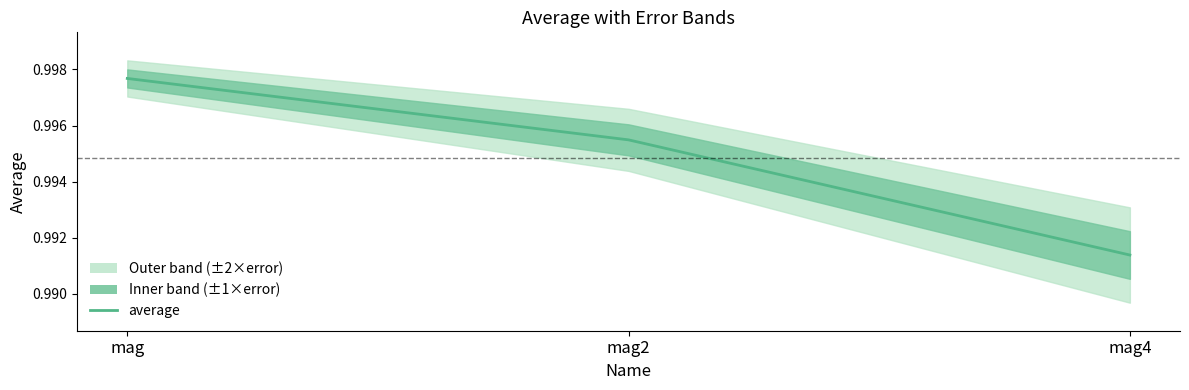

How many values are between 0 and 1?

3